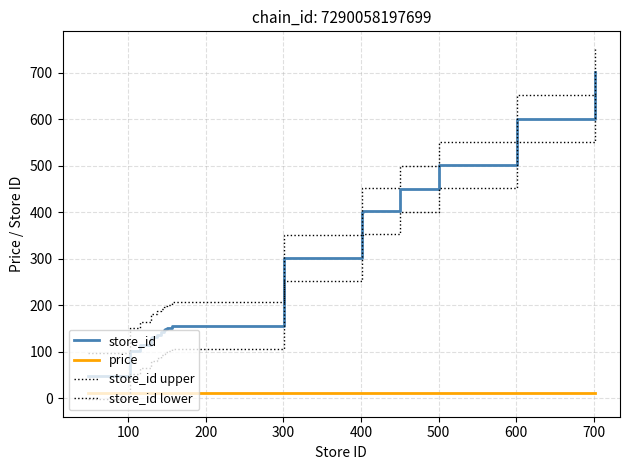

List the series in order of their overall mean, lowest first.

price, store_id lower, store_id, store_id upper